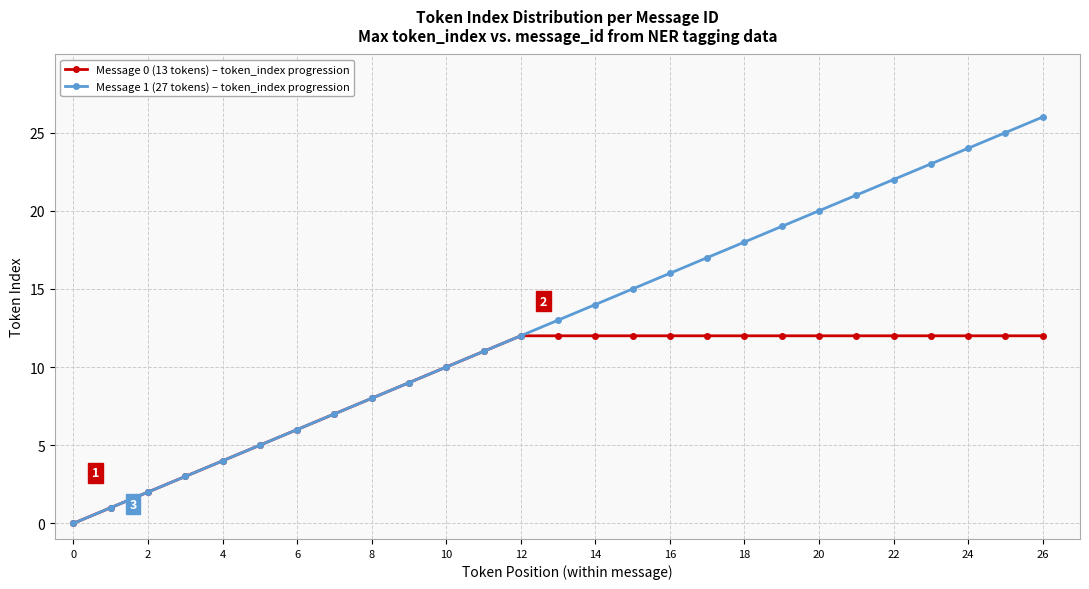

What is the maximum value shown in the chart?

26